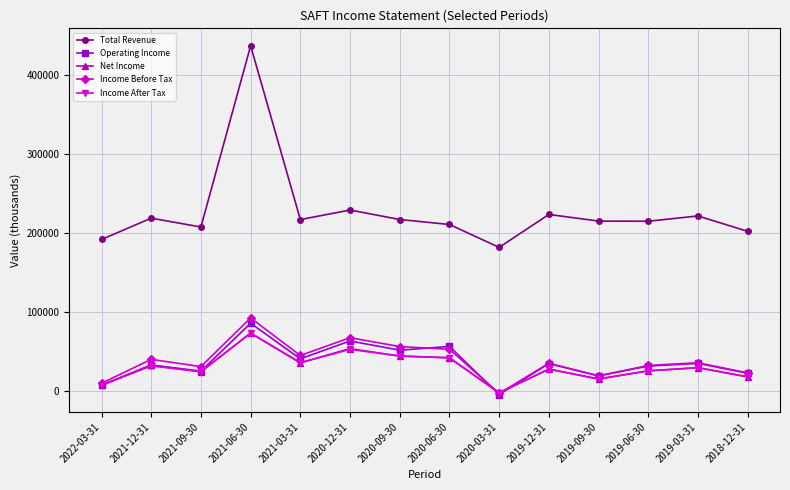

Does the chart have visible grid lines?

Yes